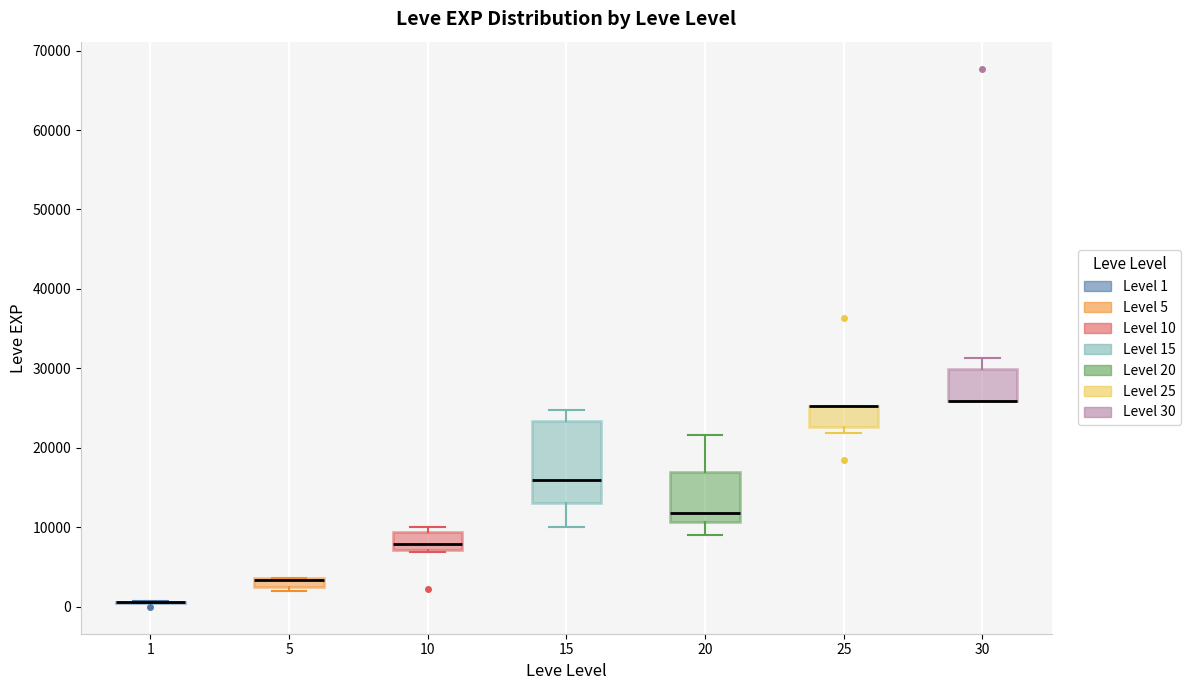

Comparing the boxes themselves (not the whiskers), which one is the tallest?

15